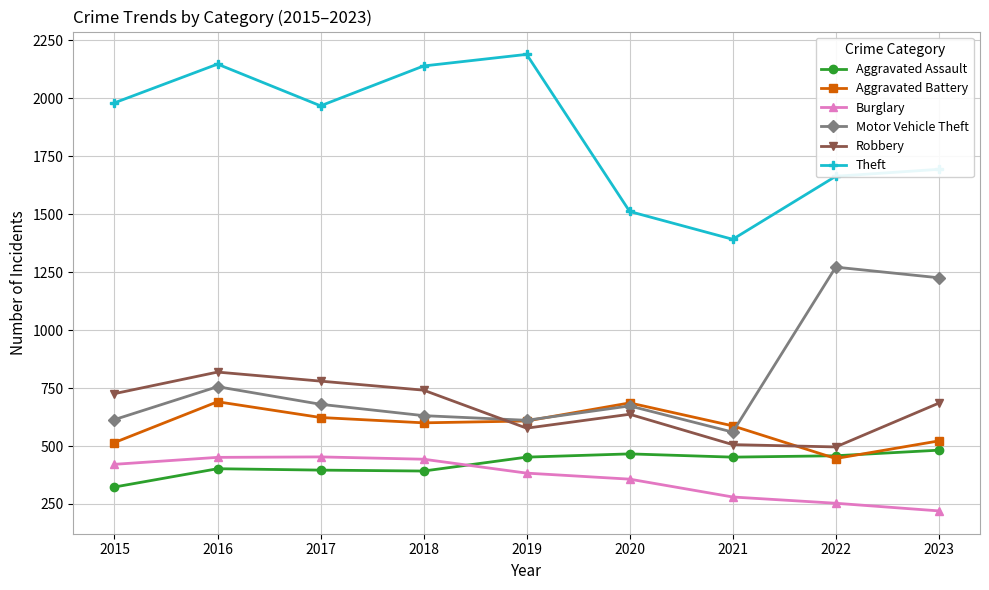

Rank the series at 2017 from highest to lowest value.

Theft, Robbery, Motor Vehicle Theft, Aggravated Battery, Burglary, Aggravated Assault